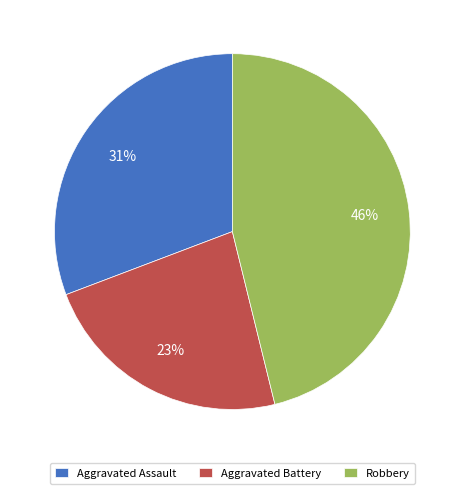

To the nearest percent, what is the average slice percentage?

33%